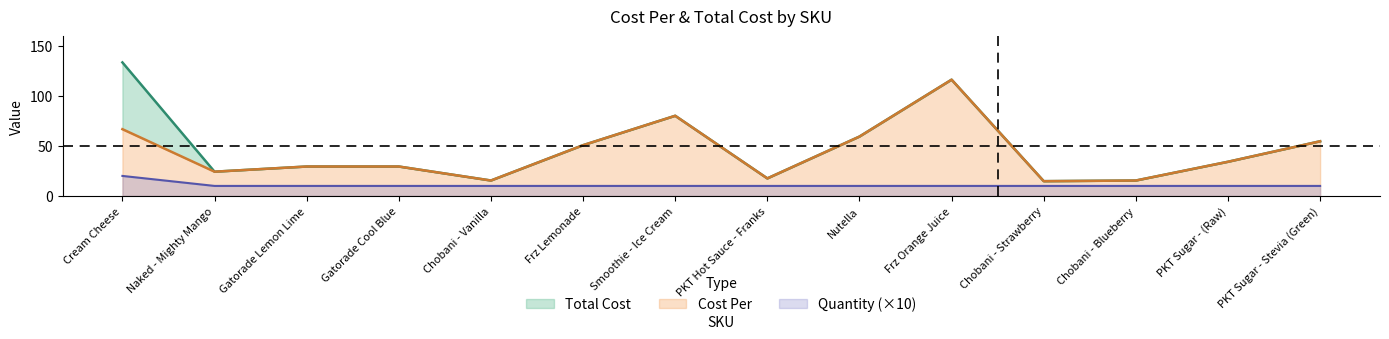

How many interior local peaks does the Cost Per series have?

2